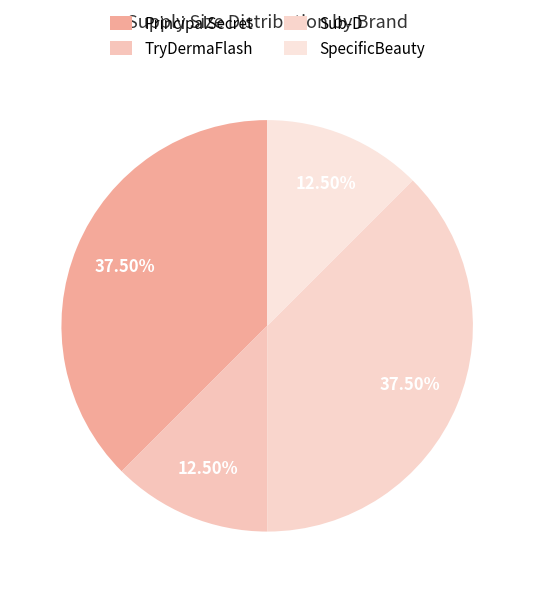

How many slices are in this pie chart?

4